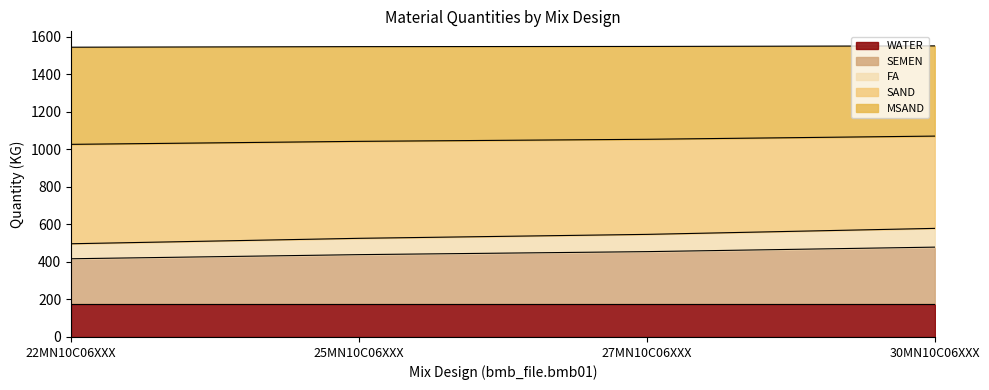

Which has a higher value, 27MN10C06XXX or 22MN10C06XXX?

27MN10C06XXX